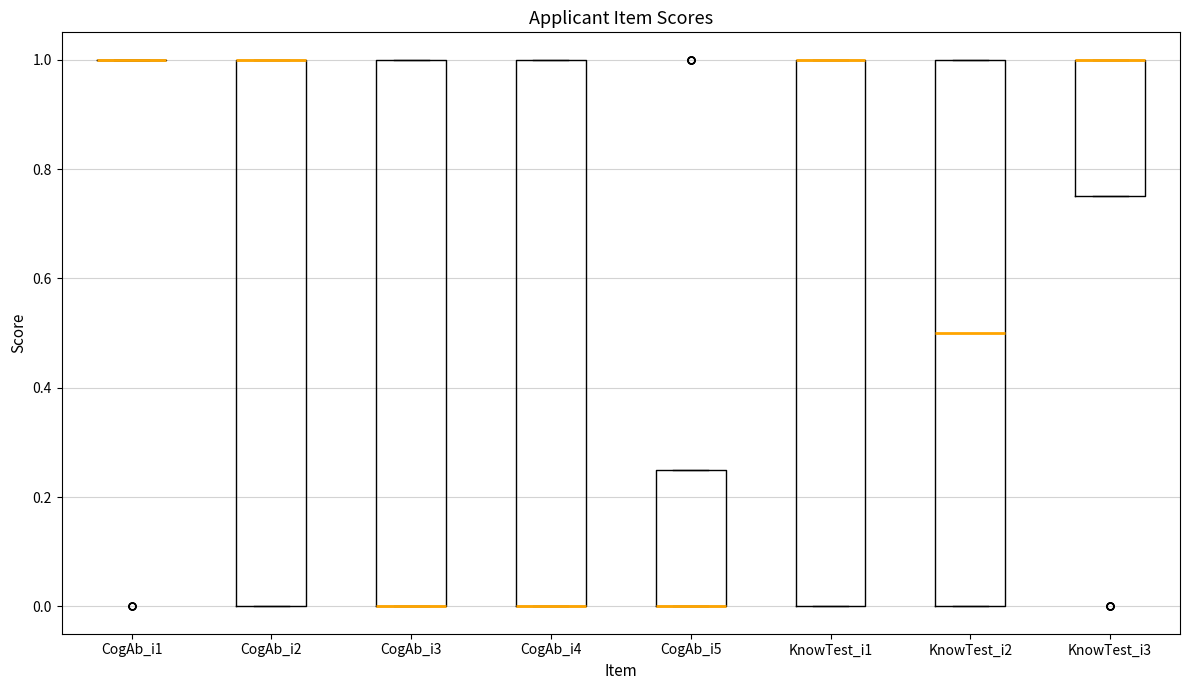

Reading left to right, transcribe this box plot: for each box, give where its median line is, the range the box spans, and where its two whiskers end, as read against the y-axis. The values are not printed on the chart, so give them approximately, as read against the axis.

CogAb_i1: box collapsed to a line at 1.00, whiskers 1.00 to 1.00
CogAb_i2: median 1.00 (drawn on the box's upper edge), box 0.00 to 1.00, whiskers 0.00 to 1.00
CogAb_i3: median 0.00 (drawn on the box's lower edge), box 0.00 to 1.00, whiskers 0.00 to 1.00
CogAb_i4: median 0.00 (drawn on the box's lower edge), box 0.00 to 1.00, whiskers 0.00 to 1.00
CogAb_i5: median 0.00 (drawn on the box's lower edge), box 0.00 to 0.26, whiskers 0.00 to 0.26
KnowTest_i1: median 1.00 (drawn on the box's upper edge), box 0.00 to 1.00, whiskers 0.00 to 1.00
KnowTest_i2: median 0.50, box 0.00 to 1.00, whiskers 0.00 to 1.00
KnowTest_i3: median 1.00 (drawn on the box's upper edge), box 0.76 to 1.00, whiskers 0.76 to 1.00